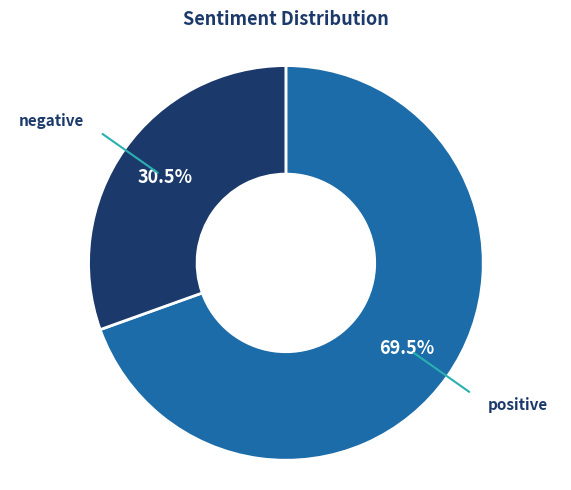

How many segments does this pie chart have?

2